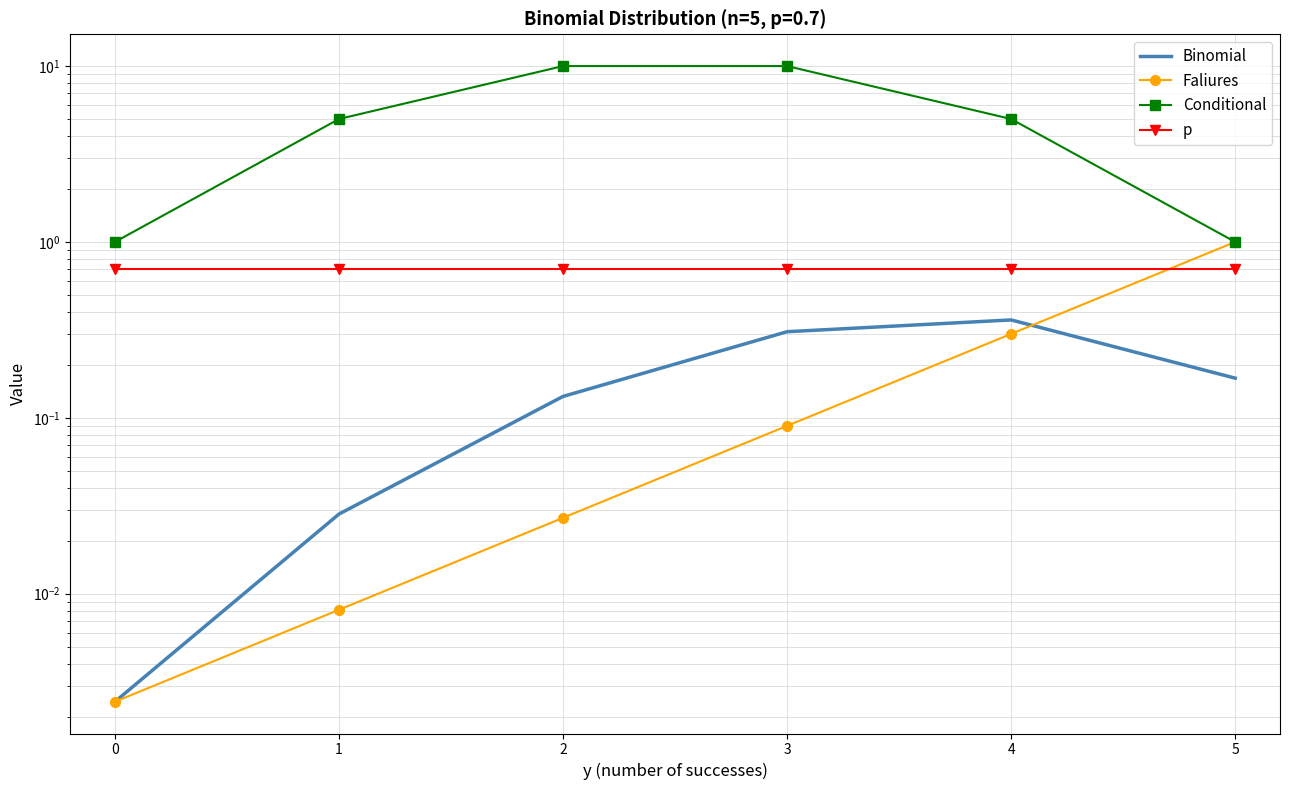

What is the maximum value for Binomial?

0.4